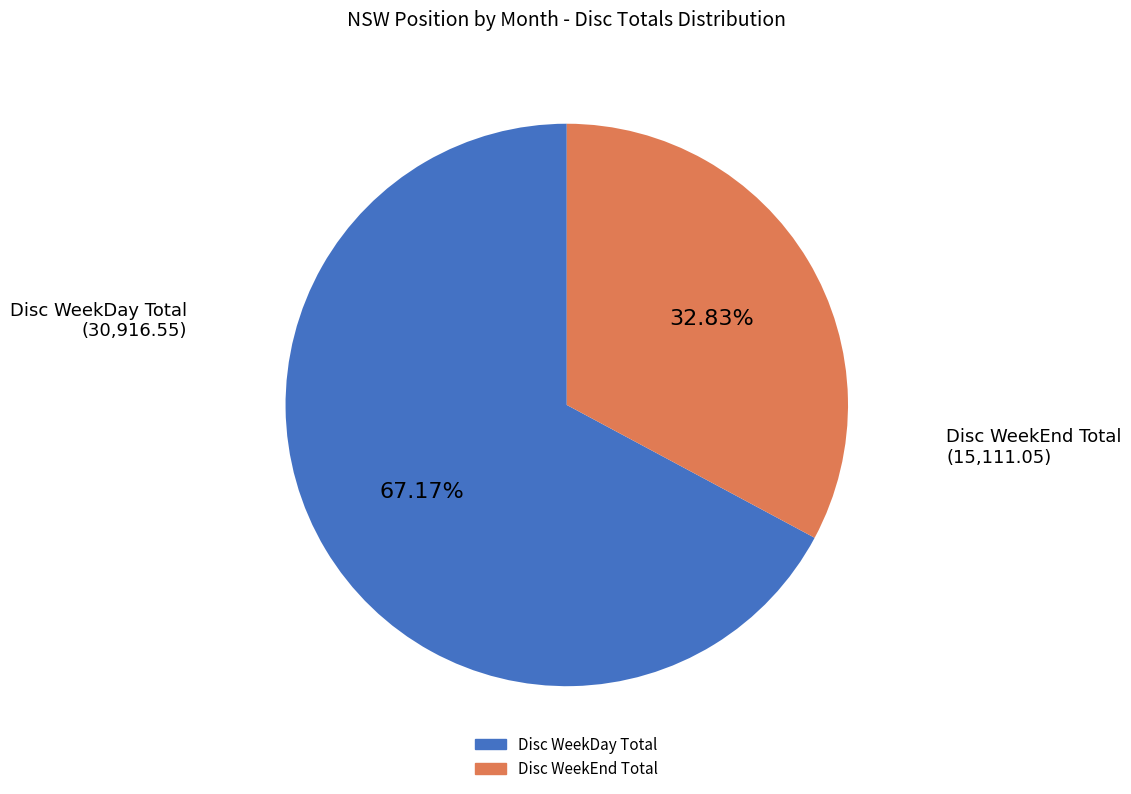

Is there a majority slice in this chart?

Yes